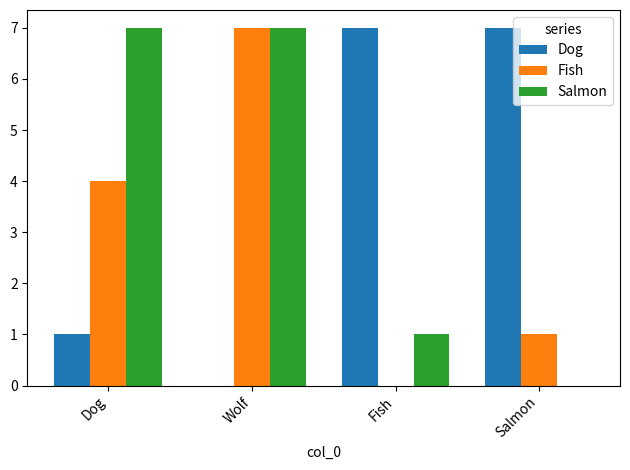

Reading left to right, transcribe all the data shown in this chart.

Dog: Dog=1	Wolf=0	Fish=7	Salmon=7
Fish: Dog=4	Wolf=7	Fish=0	Salmon=1
Salmon: Dog=7	Wolf=7	Fish=1	Salmon=0